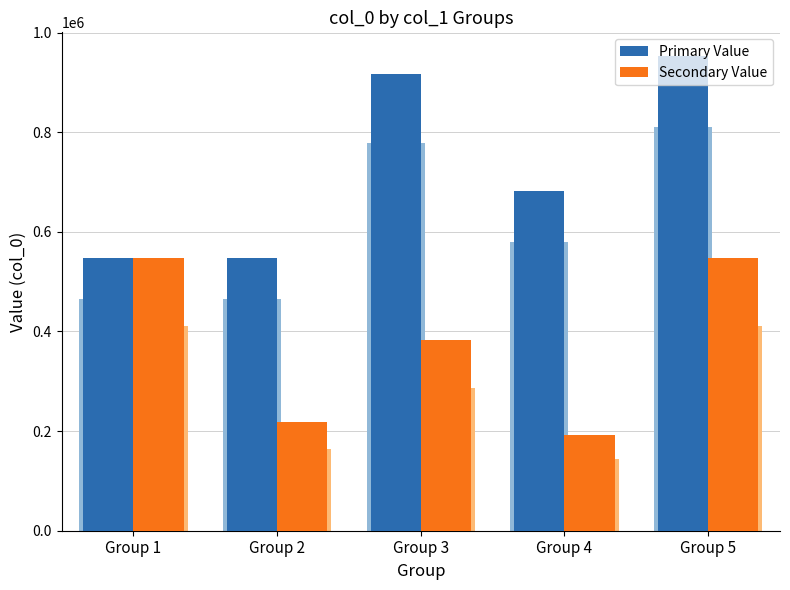

At which category is the sum across all series the highest?

Group 5